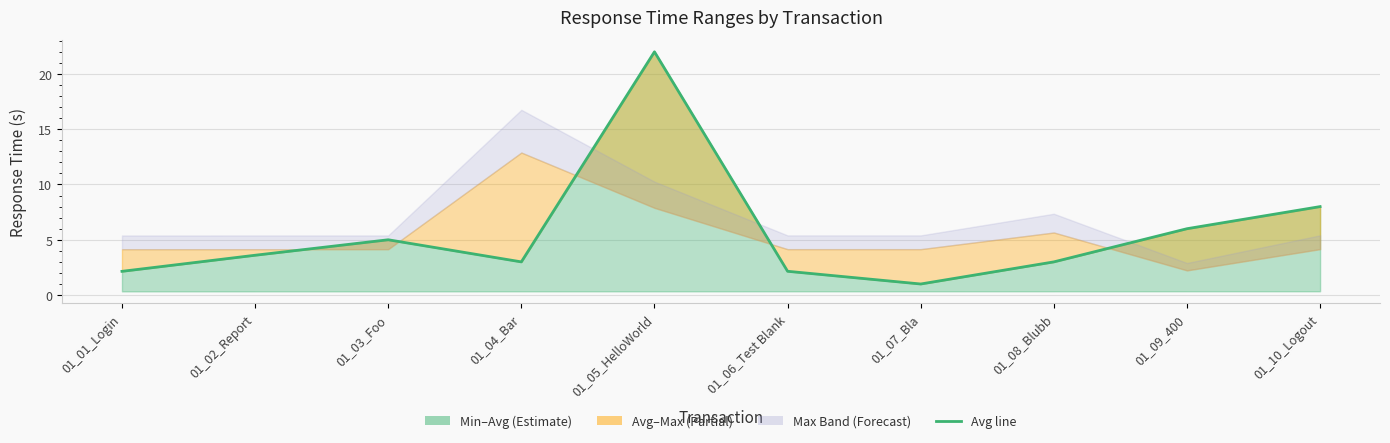

What is the label of the 3rd point from the right?

01_08_Blubb